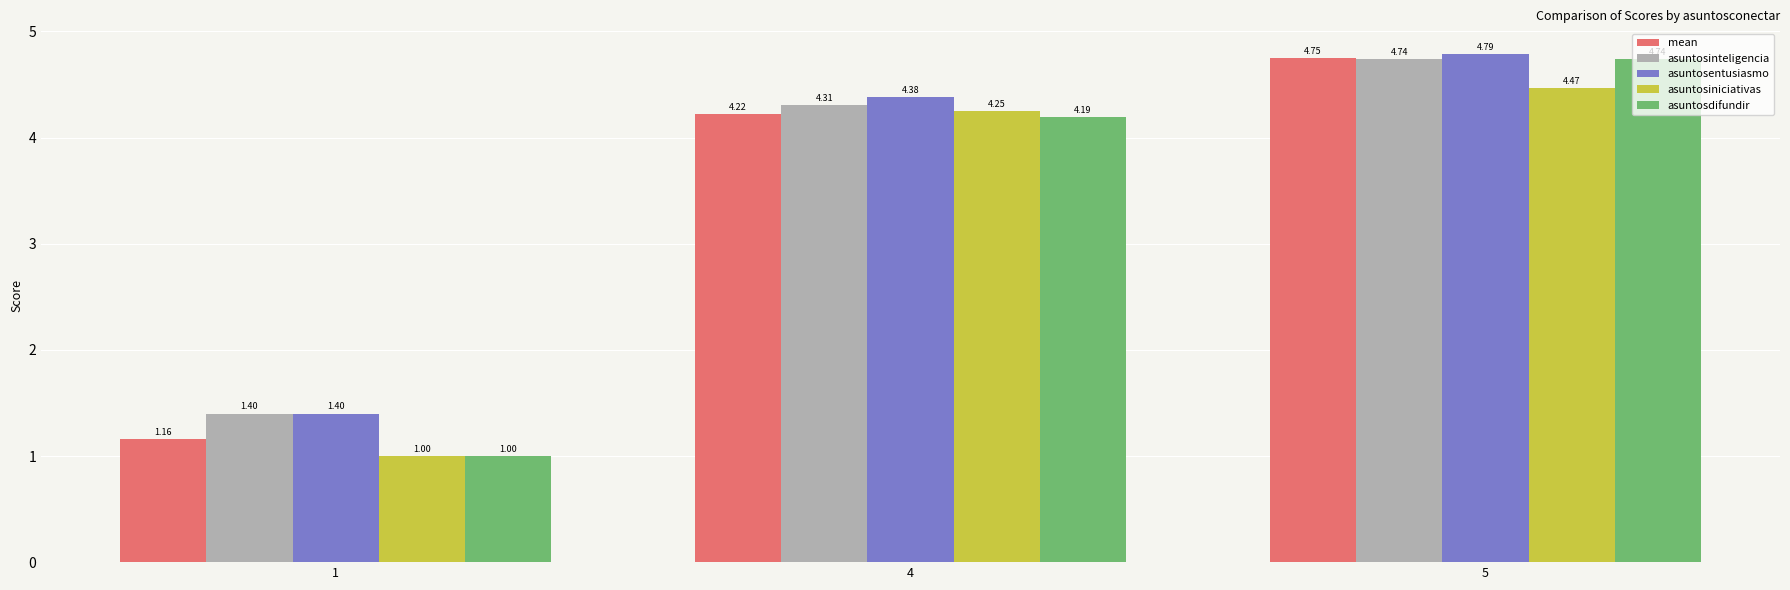

What is the value of the asuntosinteligencia bar at the 1st from the left?

1.4